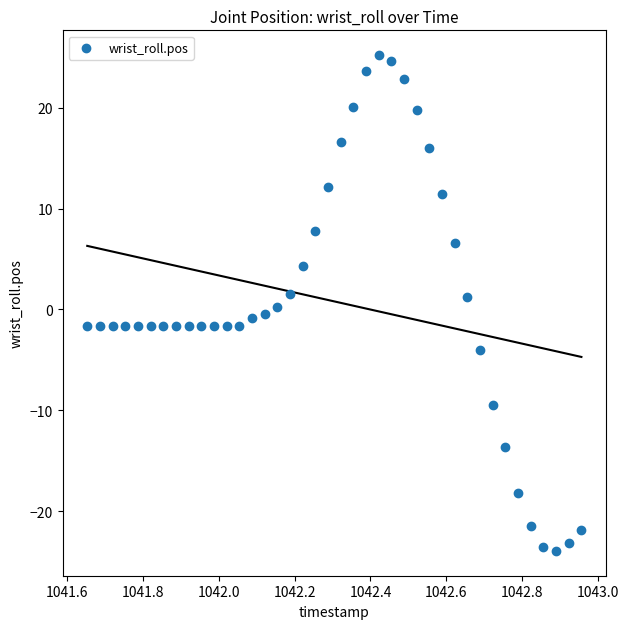

What is the range of Y values (max minus min)?

49.2